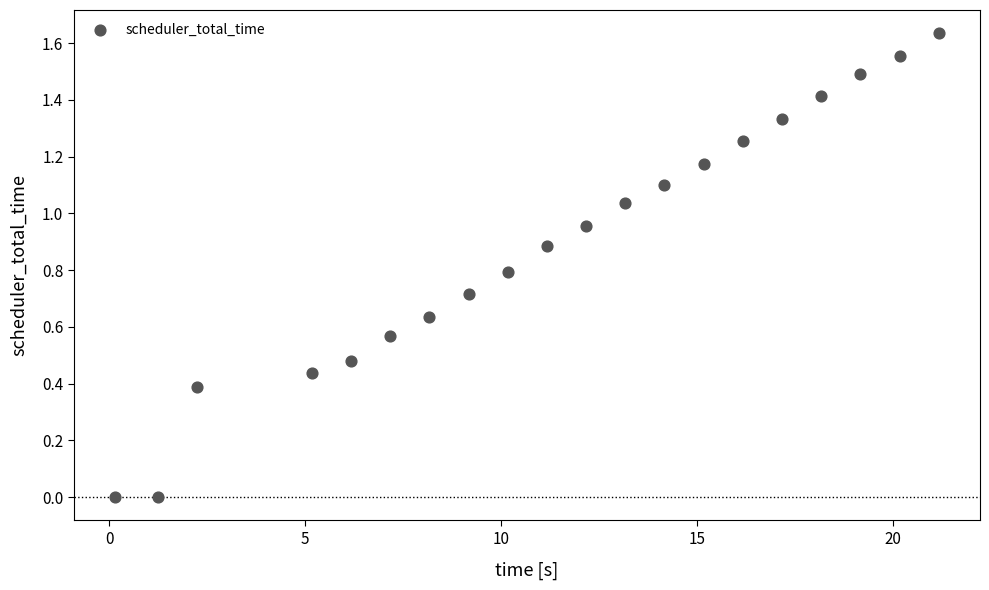

What is the range of X values (max minus min)?

21.0